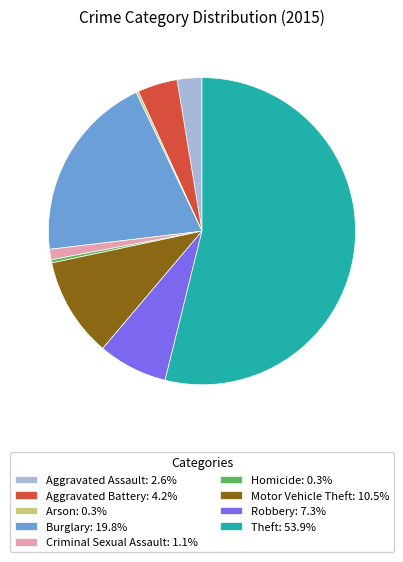

Does Homicide: 0.3% represent more than half of the total?

No